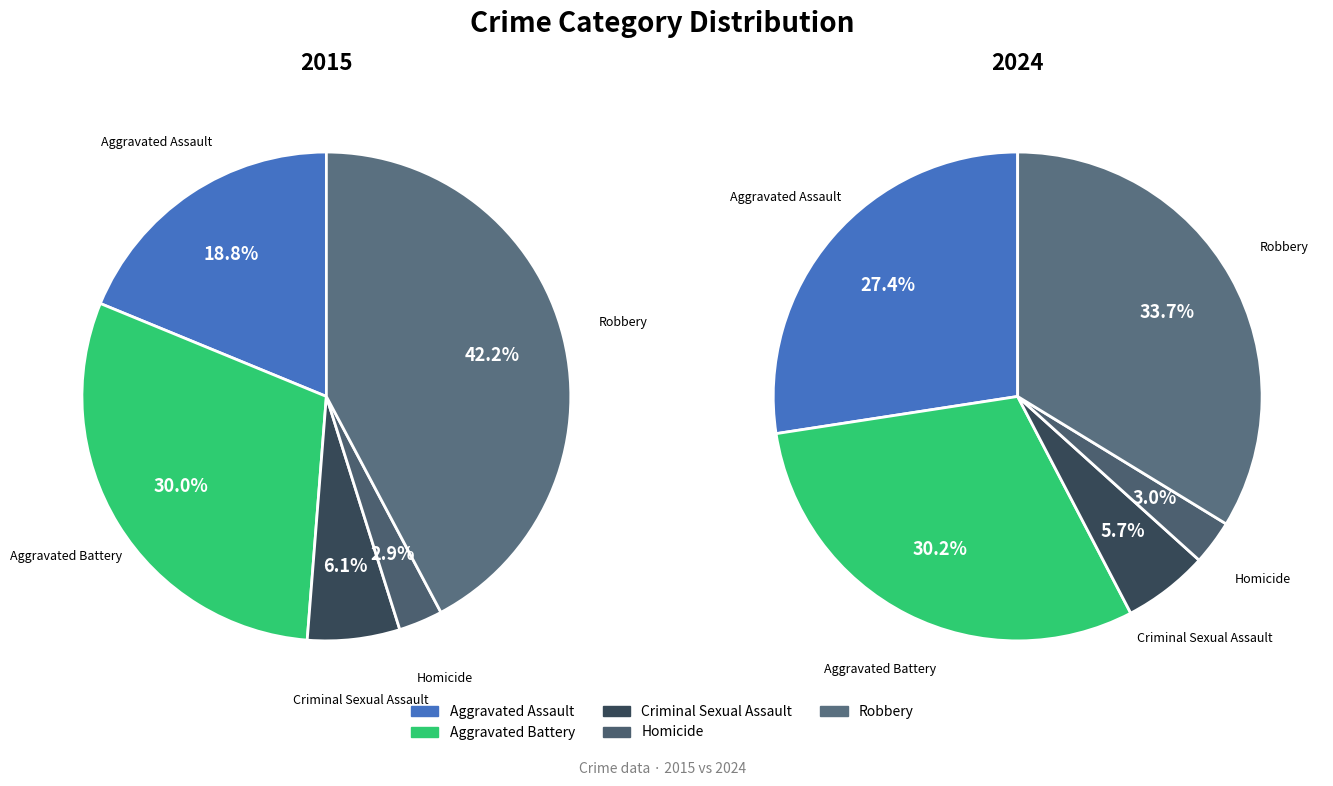

Rank the categories by value from lowest to highest.

Homicide, Criminal Sexual Assault, Aggravated Assault, Aggravated Battery, Robbery